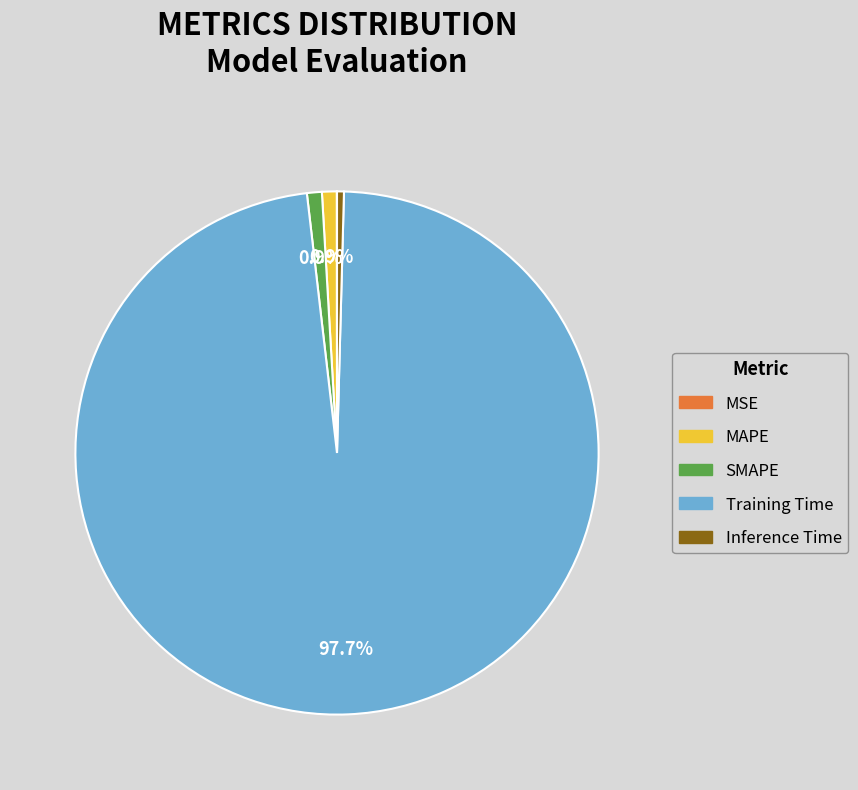

Is MAPE the majority of the pie?

No